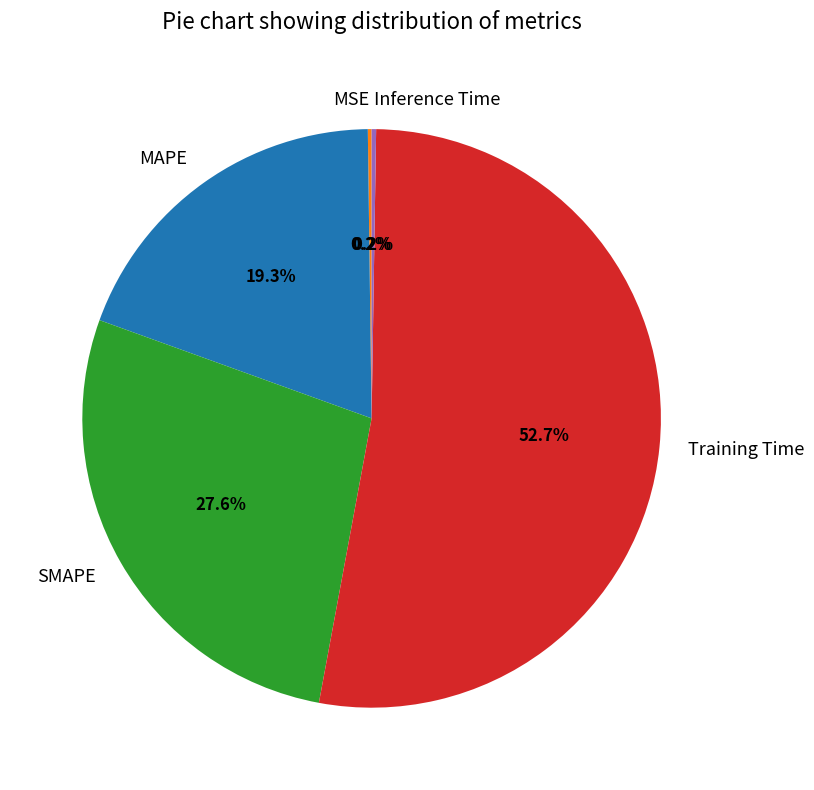

Between Training Time and SMAPE, which is larger?

Training Time